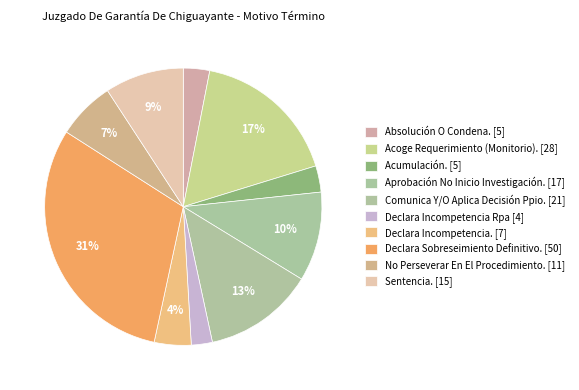

How many segments does this pie chart have?

10